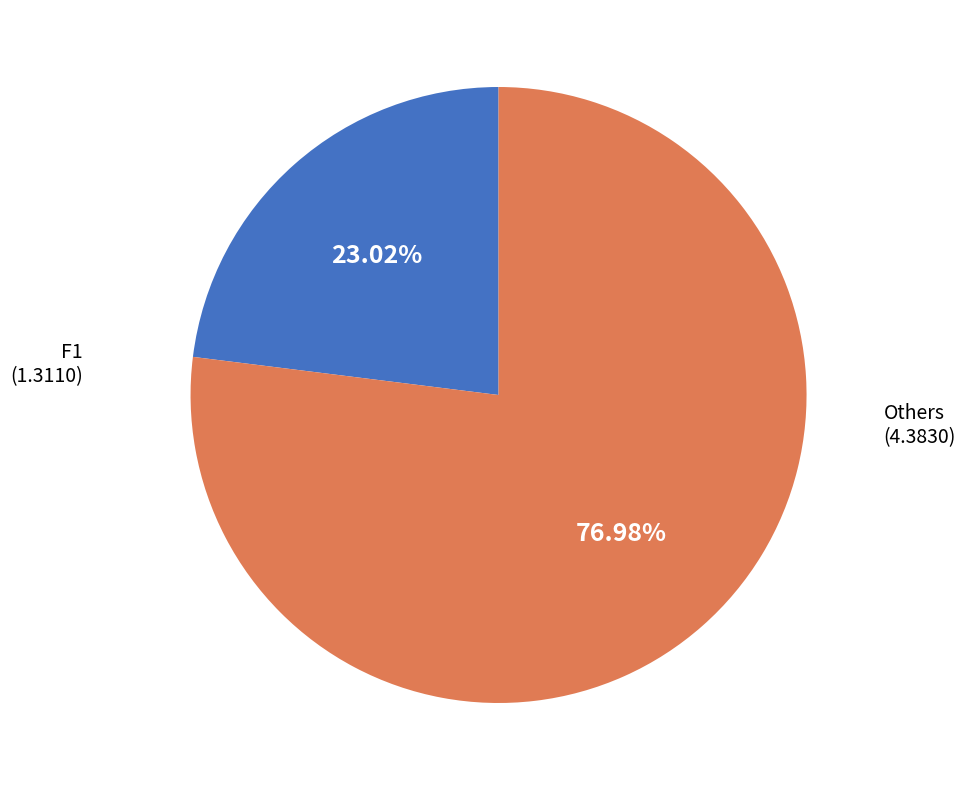

Approximately how many times larger is the value at Others compared to F1?

3.3